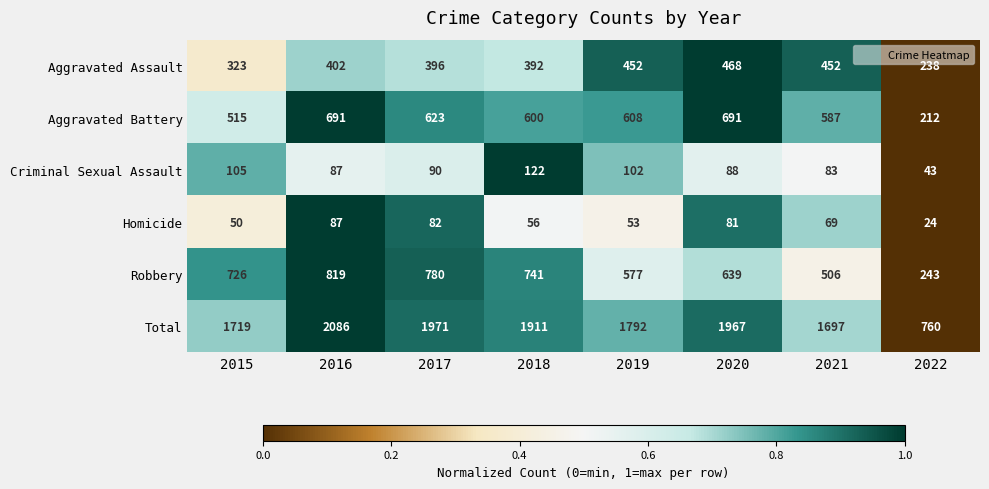

Which category has the highest value across all series?

2016